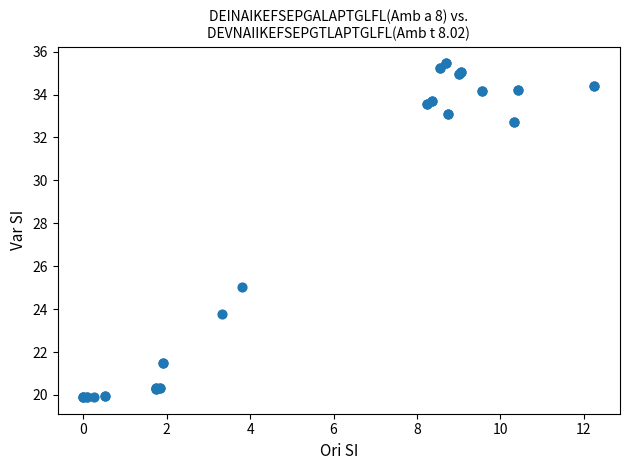

What Y value in the scatter plot is closest to 27?

25.0